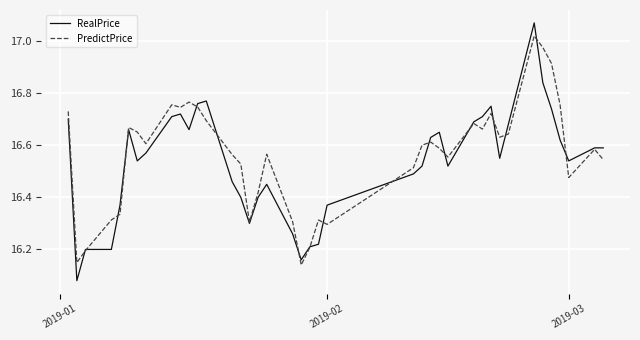

Which series has the largest range (max minus min)?

RealPrice